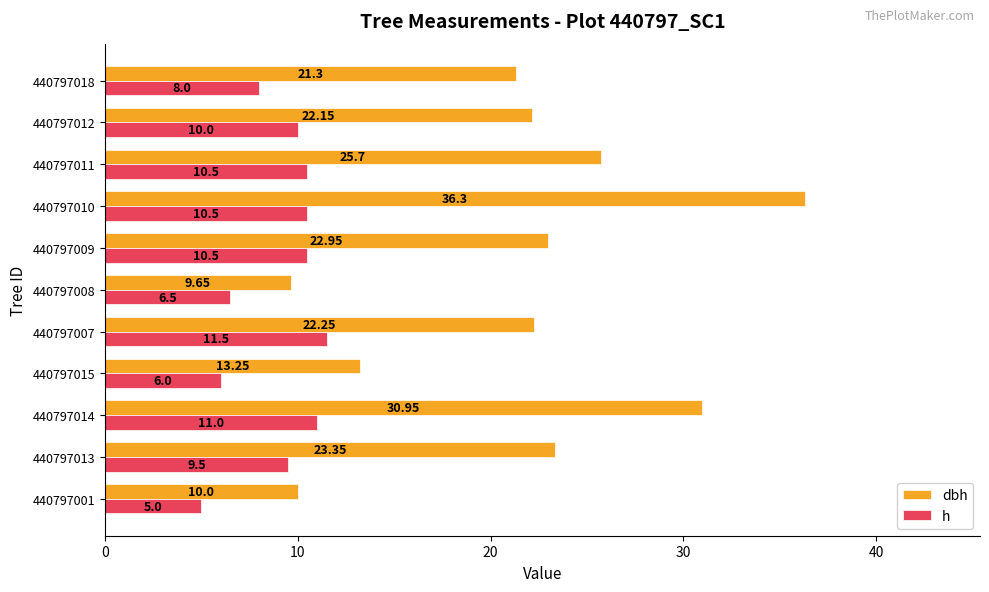

At which category is the sum across all series the highest?

440797010